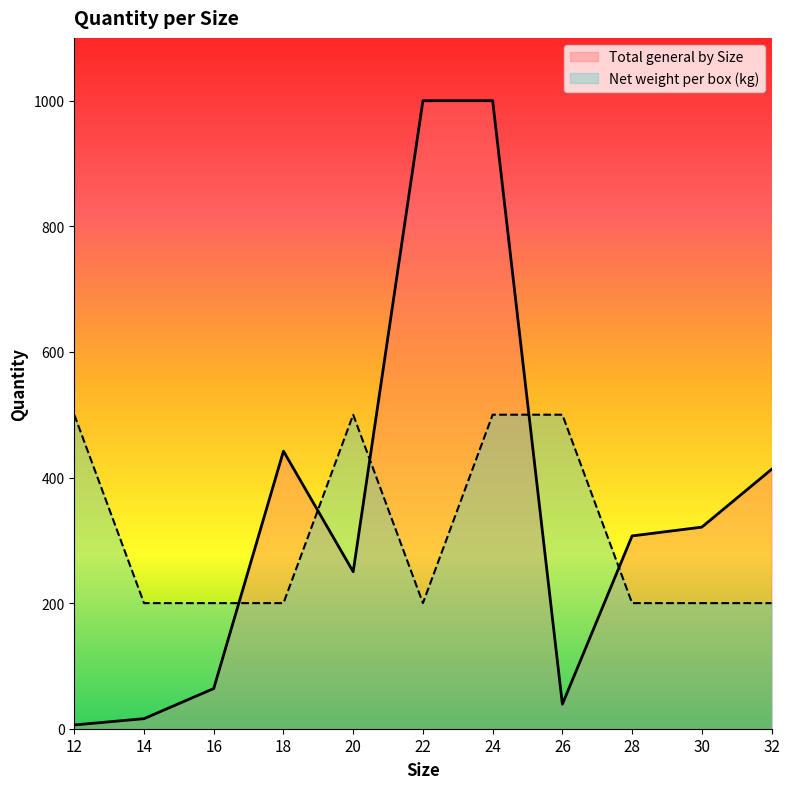

At which category is the sum across all series the highest?

24